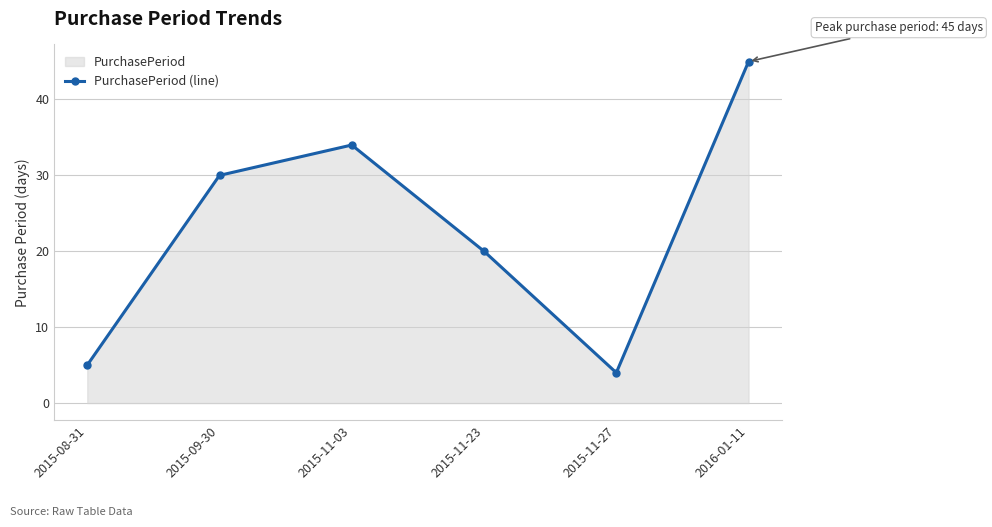

What is the sum of all values?

138